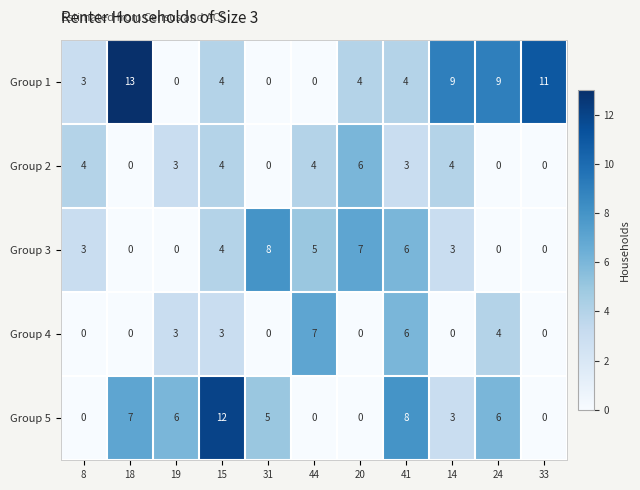

Is it true that Group 2 equals 6 at 14?

False